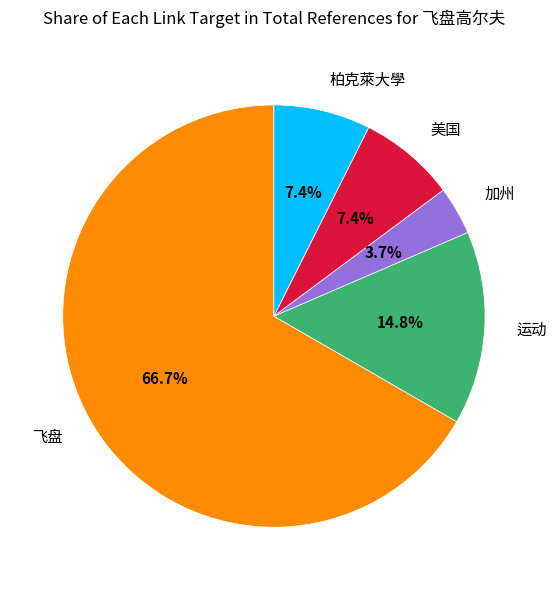

Do 加州 and 柏克萊大學 together represent more than half of the pie?

No